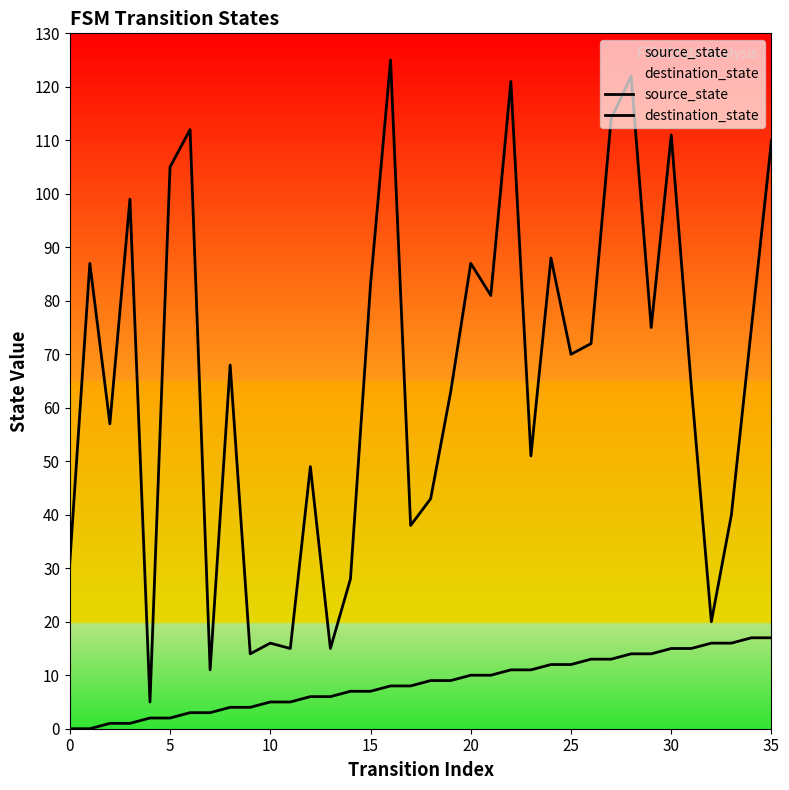

What is the label of the 2nd point from the right?

34